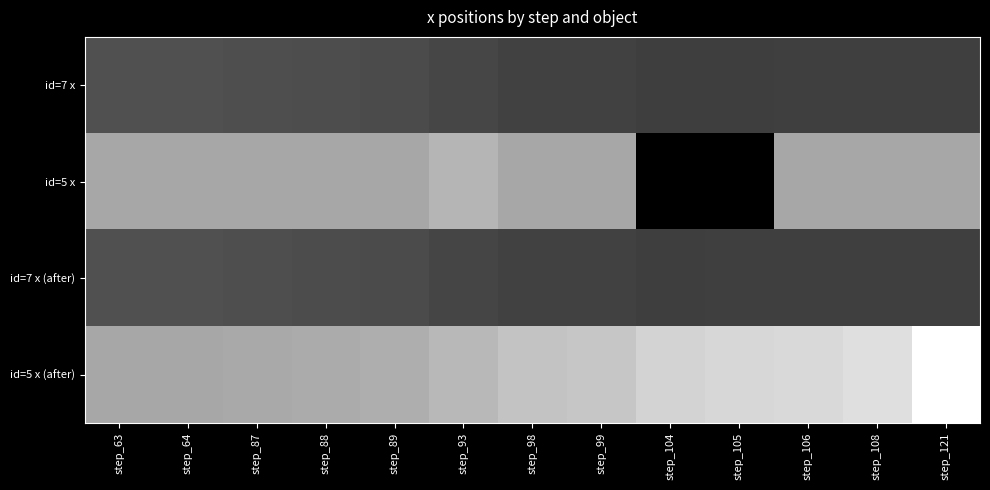

List the series in order of their peak value, lowest first.

id=7 x, id=7 x (after), id=5 x, id=5 x (after)